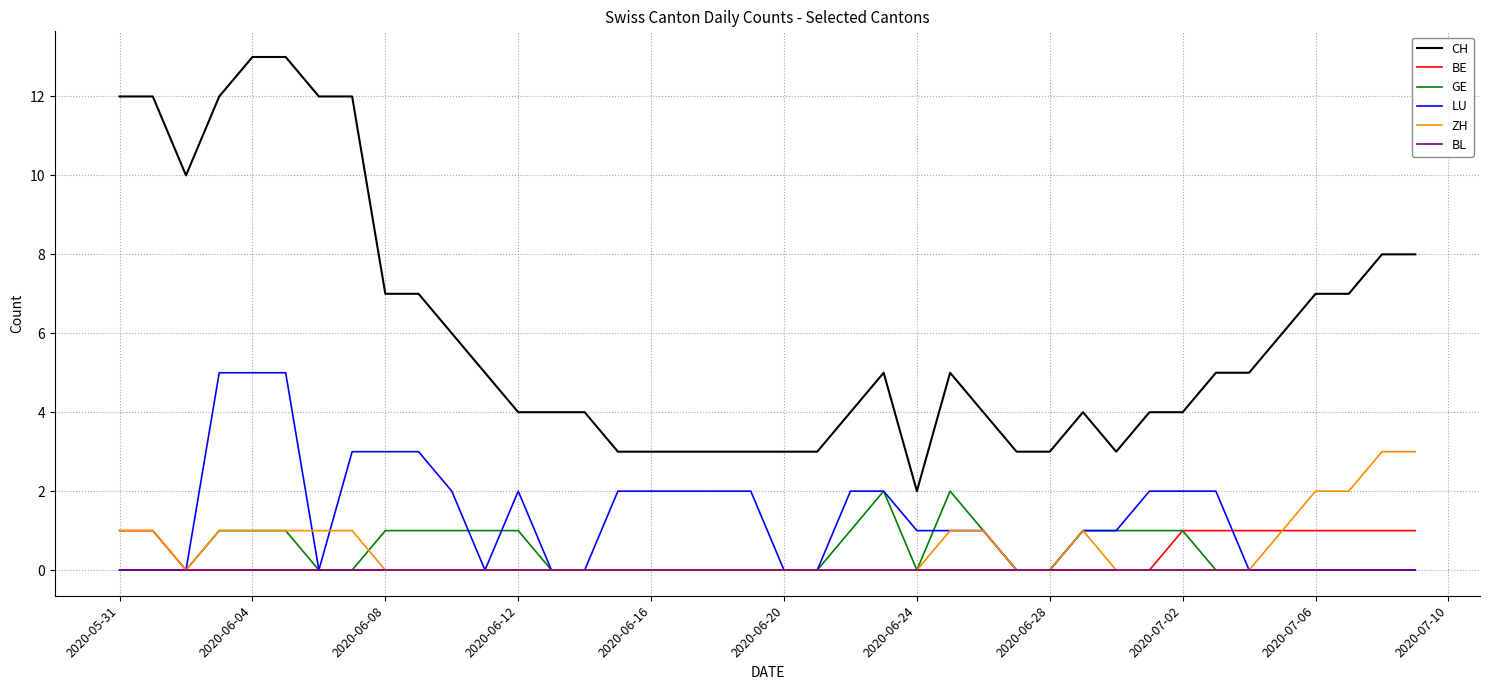

Which series has the largest range (max minus min)?

CH